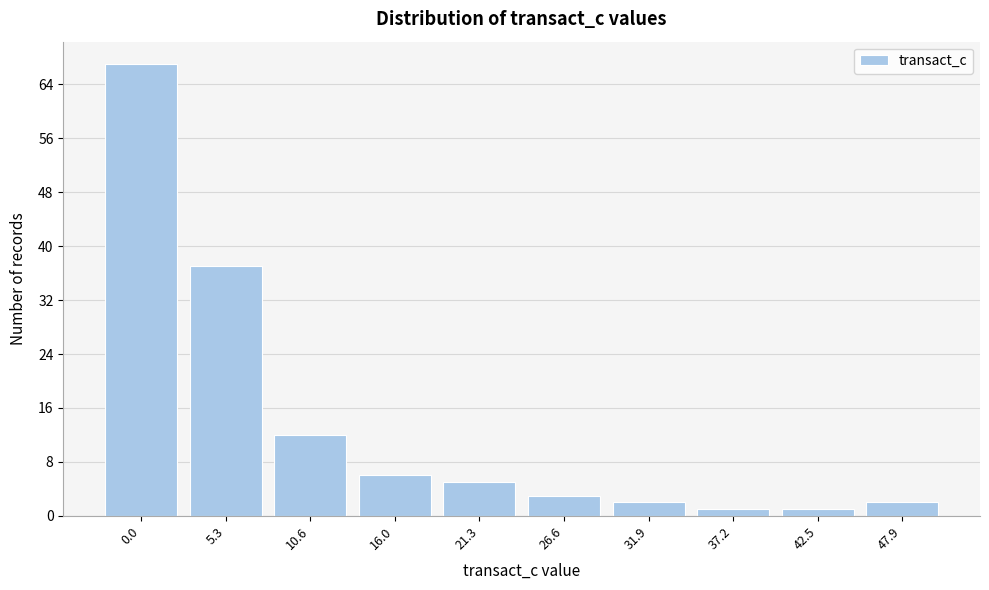

Reading right to left, extract all data points from this chart.

2	1	1	2	3	5	6	12	37	67